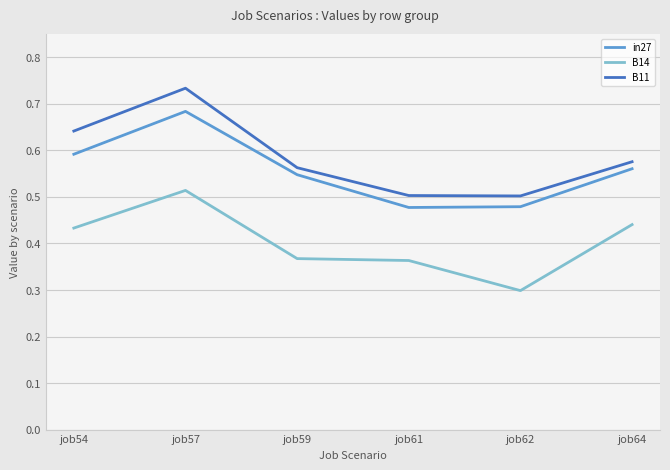

Which category has the lowest value across all series?

job62